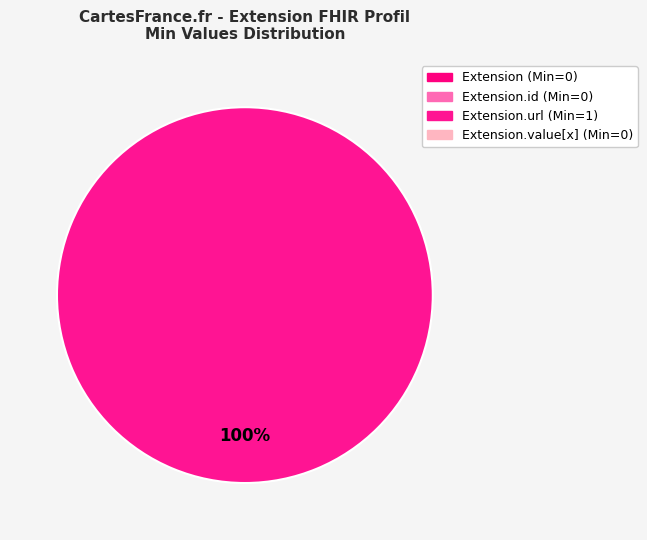

Does any single category account for the majority?

Yes